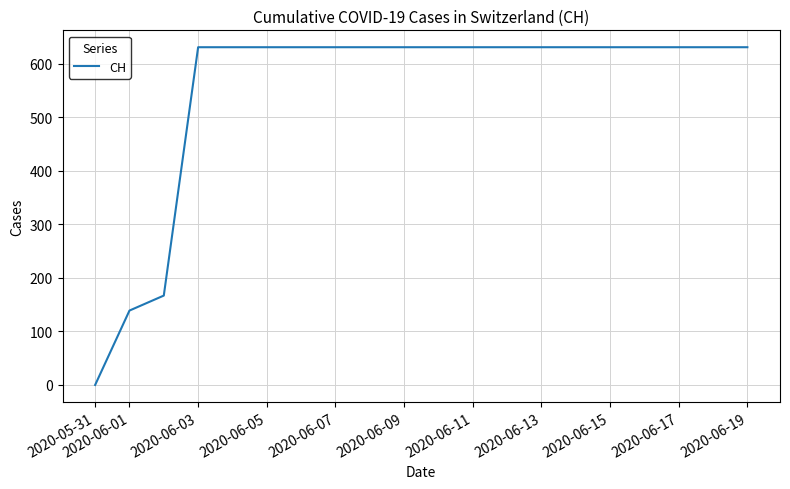

What is the difference between the maximum and minimum values?

631